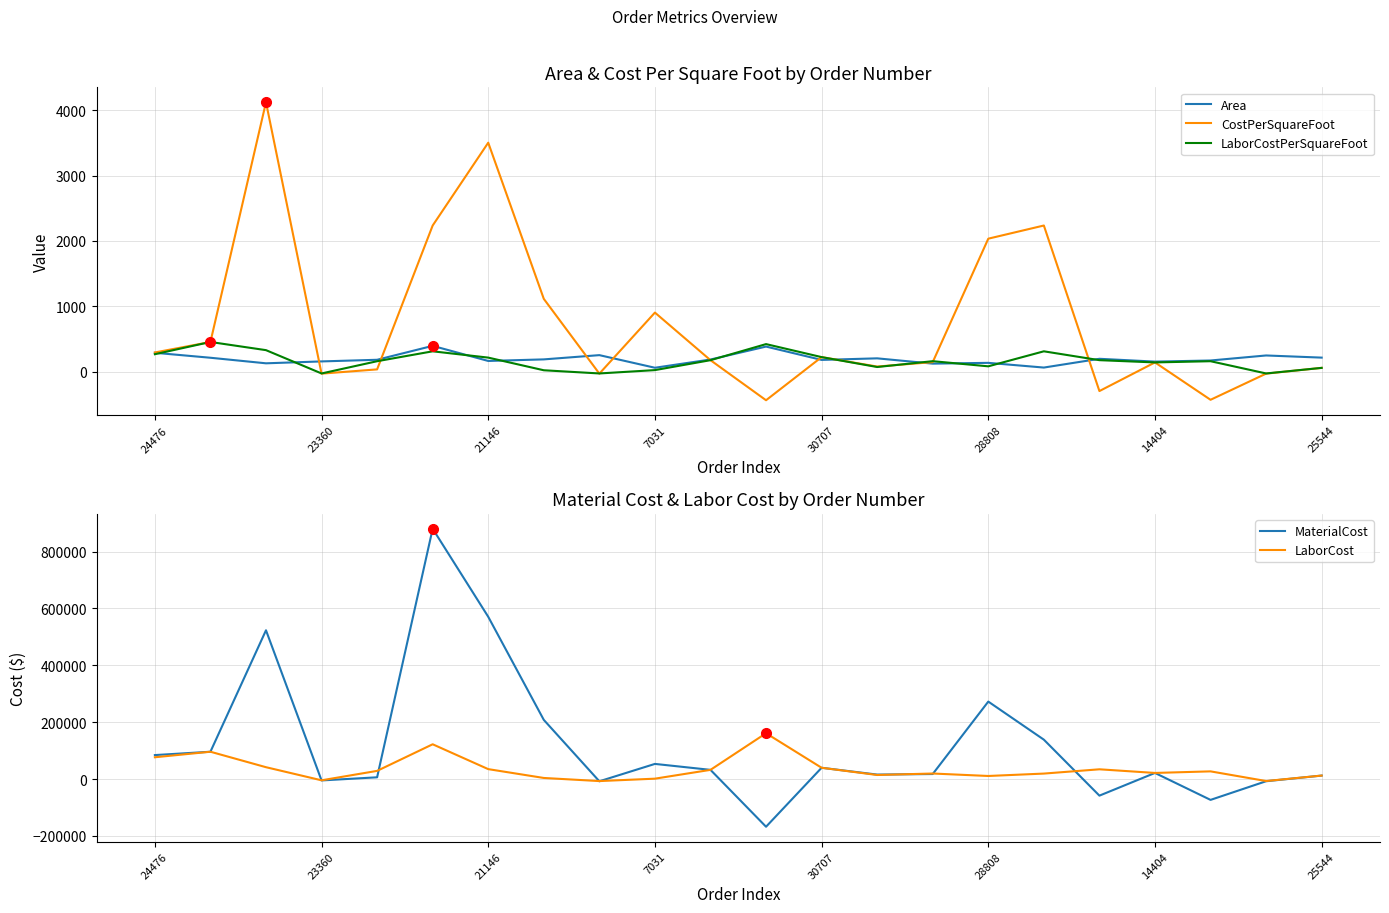

Which series has the largest range (max minus min)?

MaterialCost